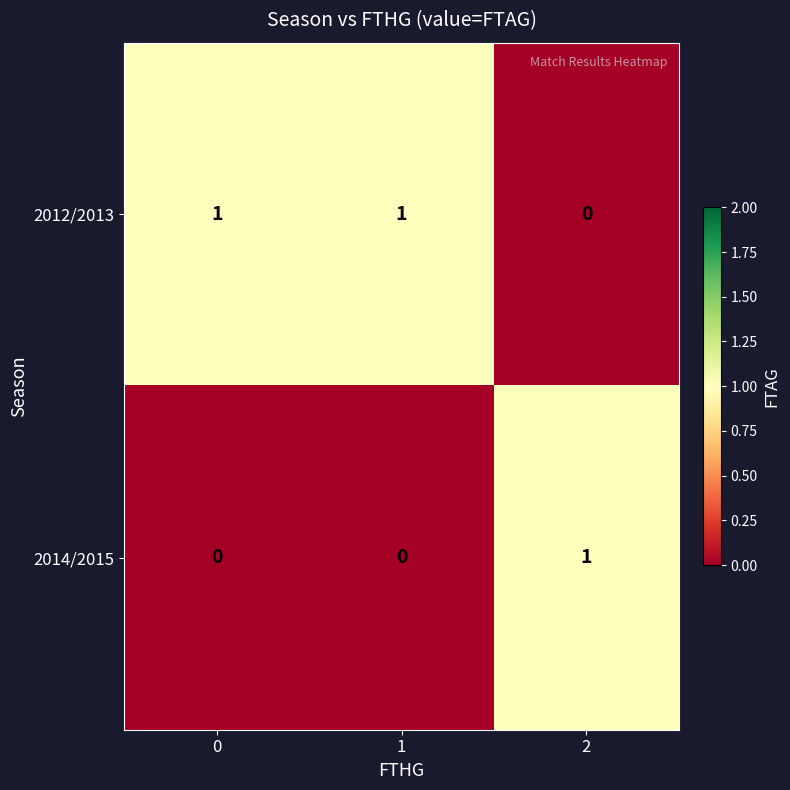

What is the total value across all series at 0?

1